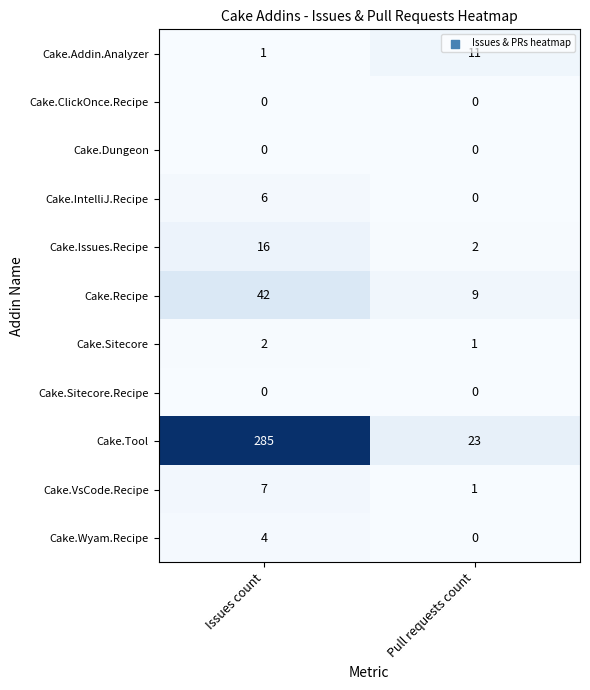

What is the greatest value displayed?

285